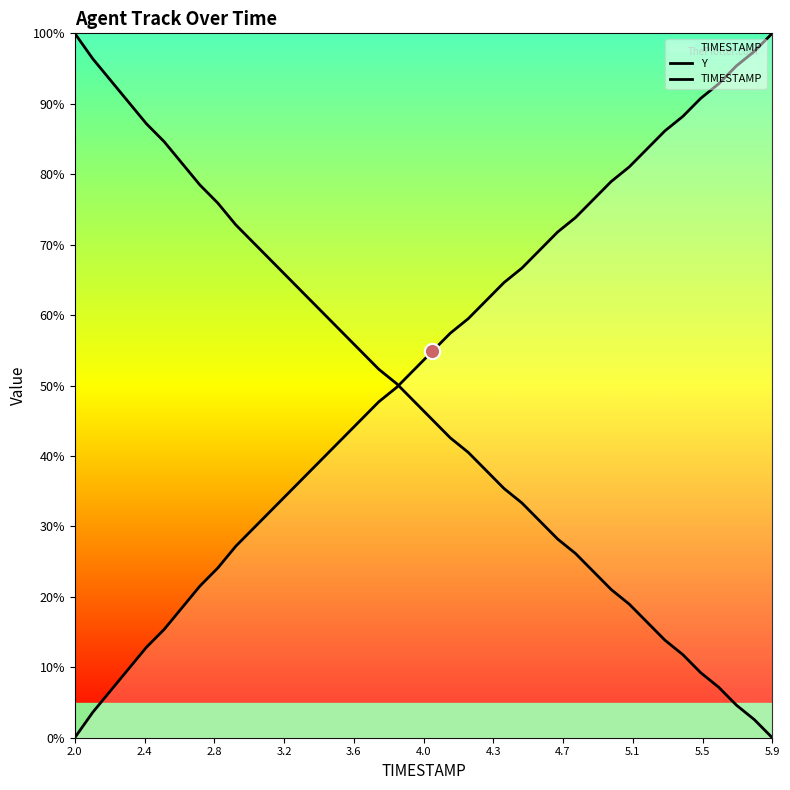

What are all the series names shown in the legend?

Y, TIMESTAMP